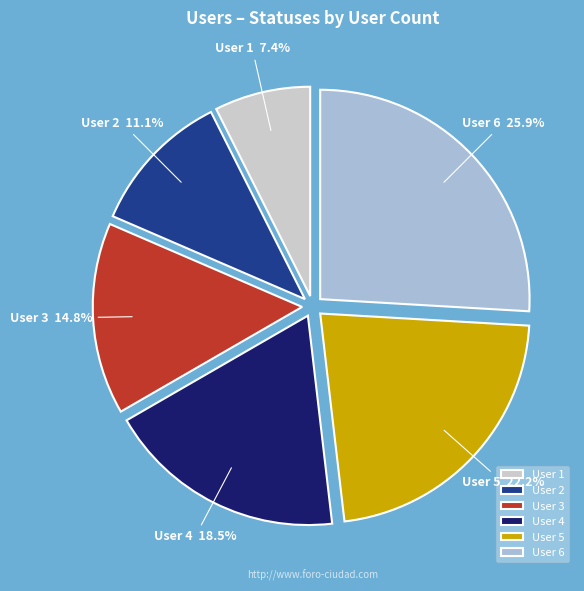

Rank the categories by value from highest to lowest.

User 6, User 5, User 4, User 3, User 2, User 1